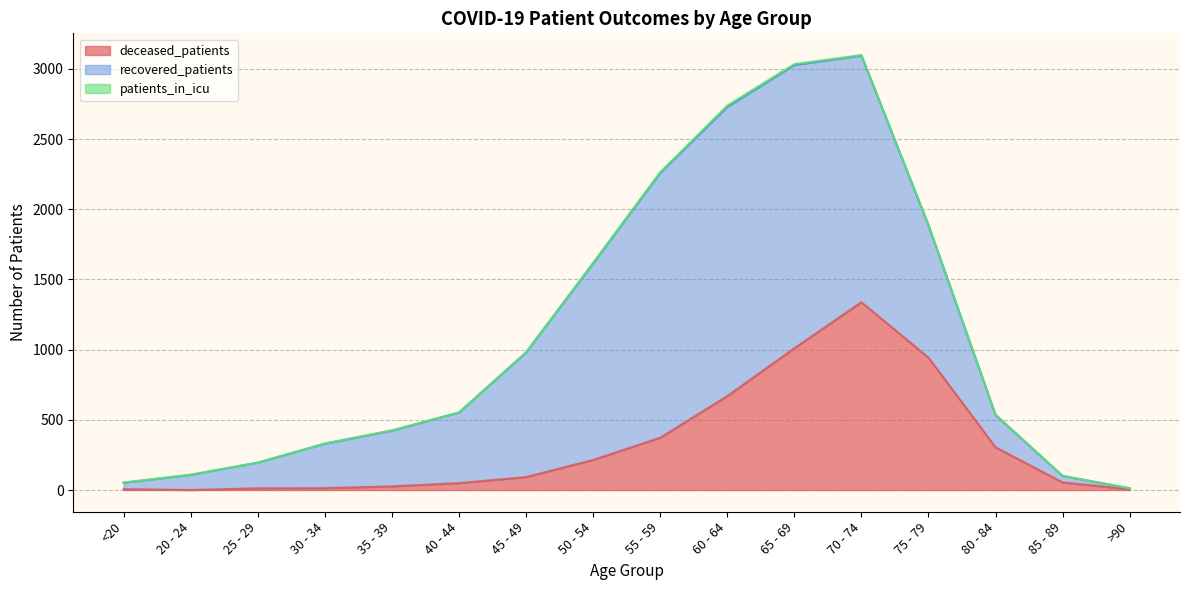

Which series changed the most between 65 - 69 and 85 - 89?

recovered_patients